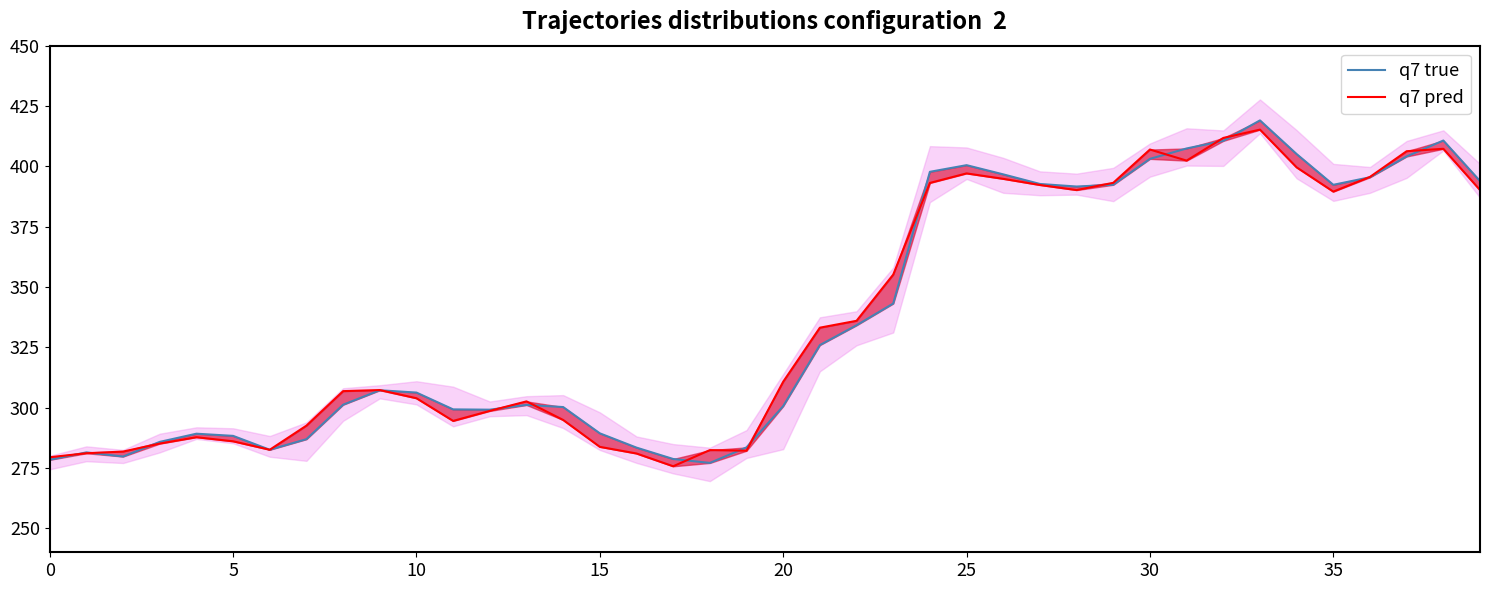

The value of q7 true at 39 is 393.9. True or false?

True